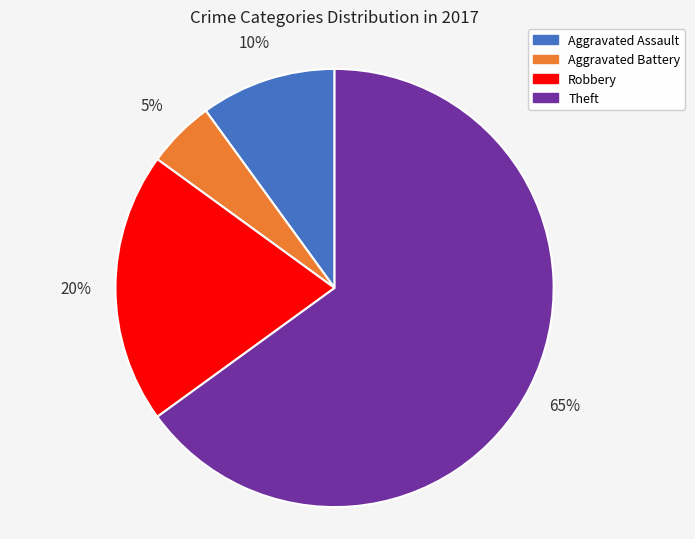

Which category has the biggest portion of the pie?

Theft